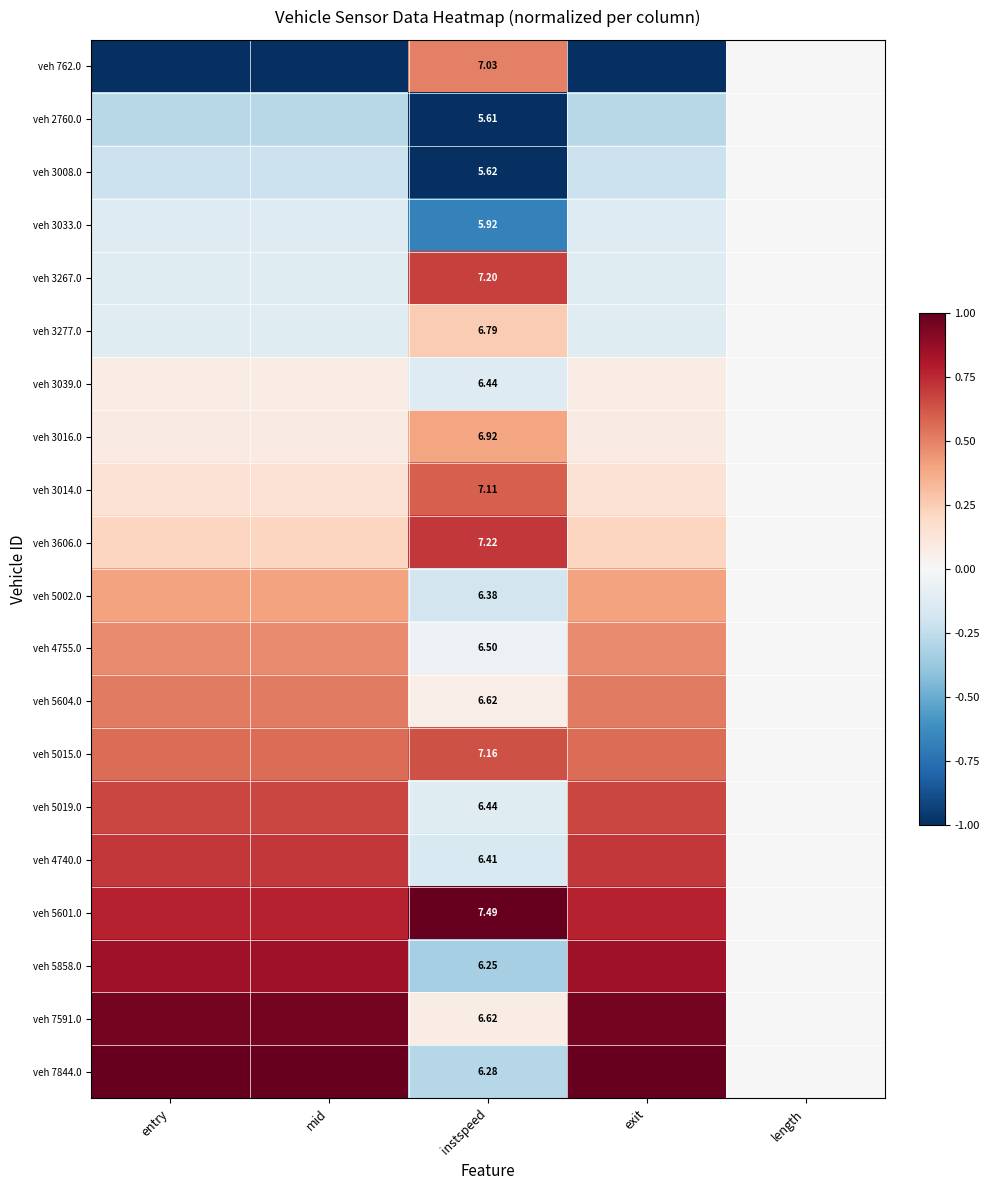

Between mid and instspeed, which series saw the biggest shift?

veh 762.0